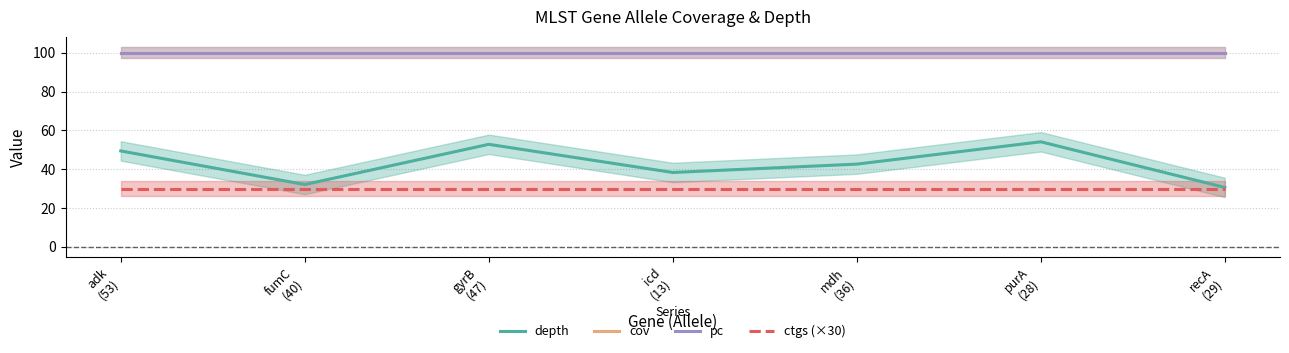

What is the sum of all ctgs (×30) values?

210.0